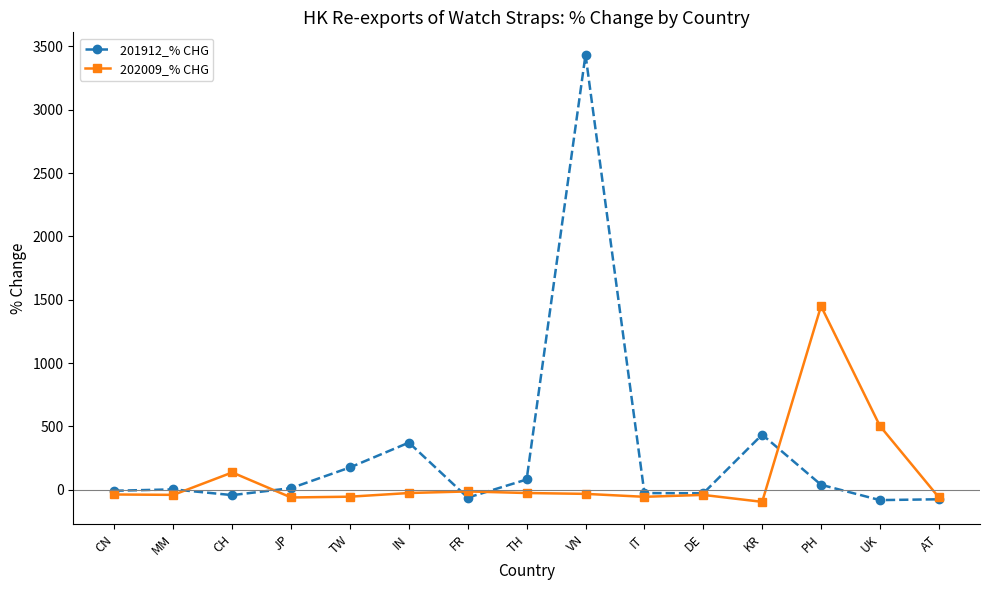

What is the label of the 10th point from the left?

IT